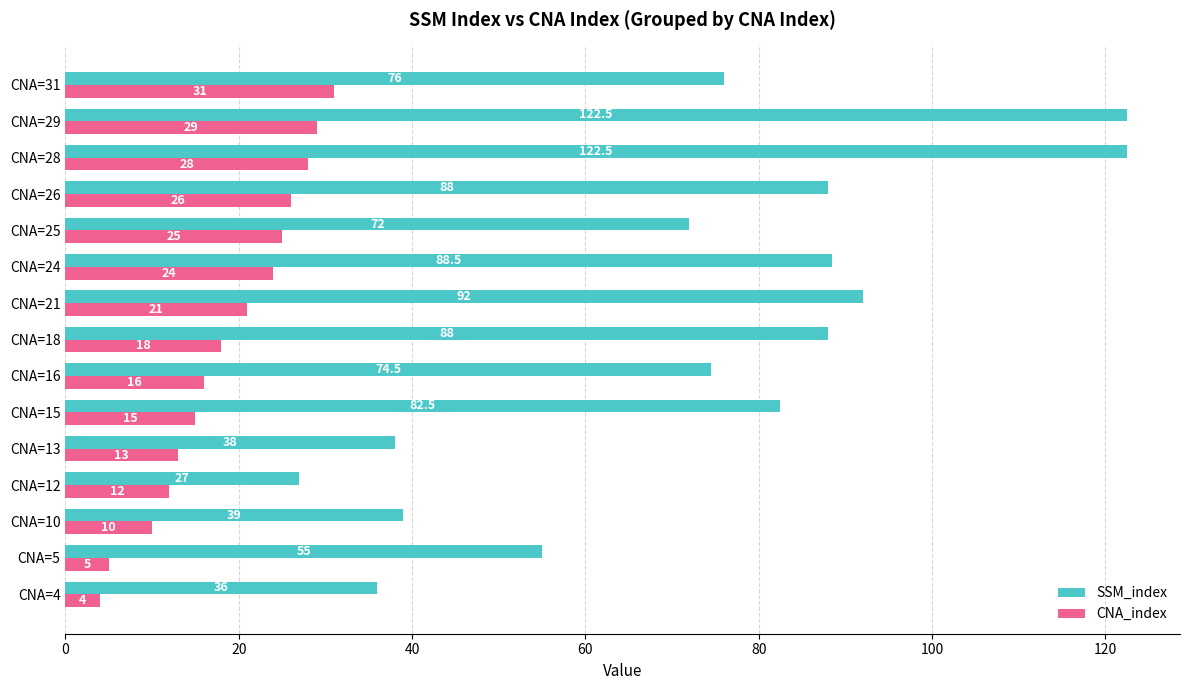

Read the SSM_index value at CNA=10.

39.0